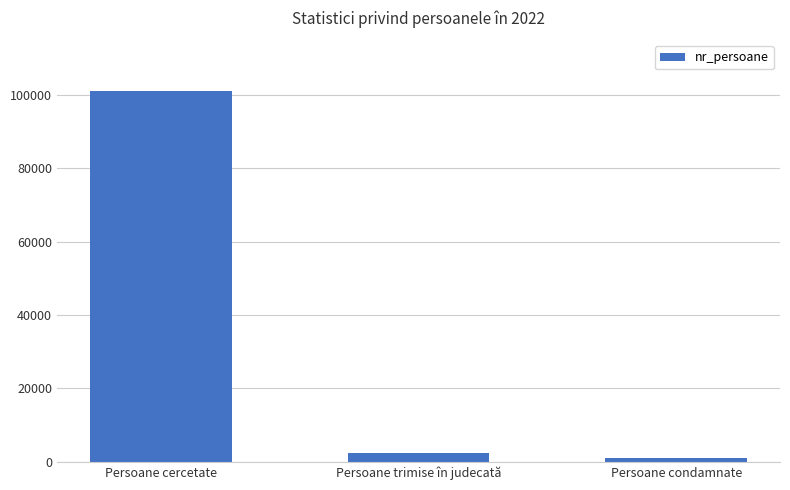

What position from the right is Persoane cercetate?

3